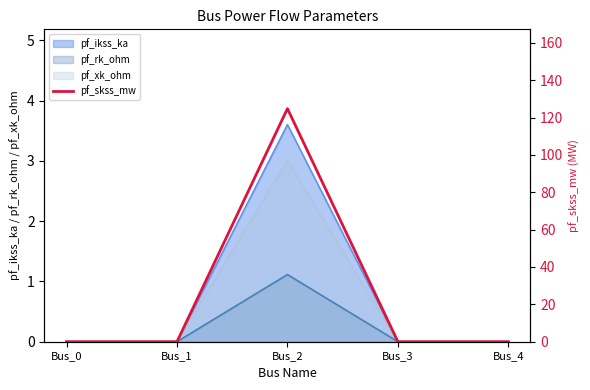

List the labels in order of value, largest first.

Bus_2, Bus_0, Bus_1, Bus_3, Bus_4